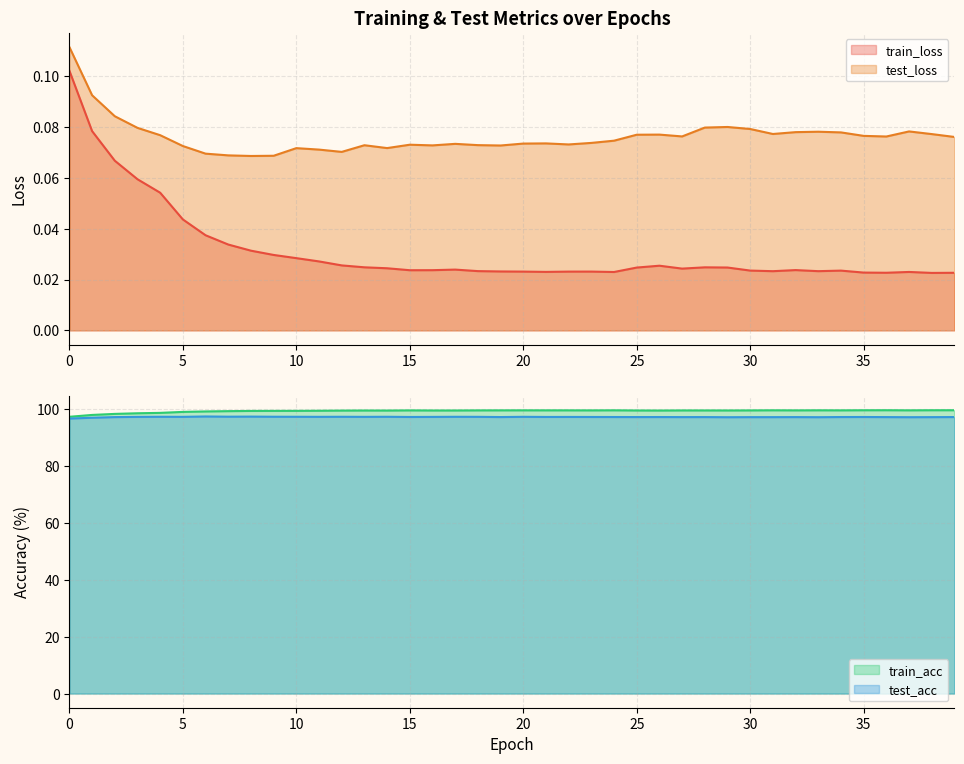

How many interior local peaks does the test_loss series have?

9